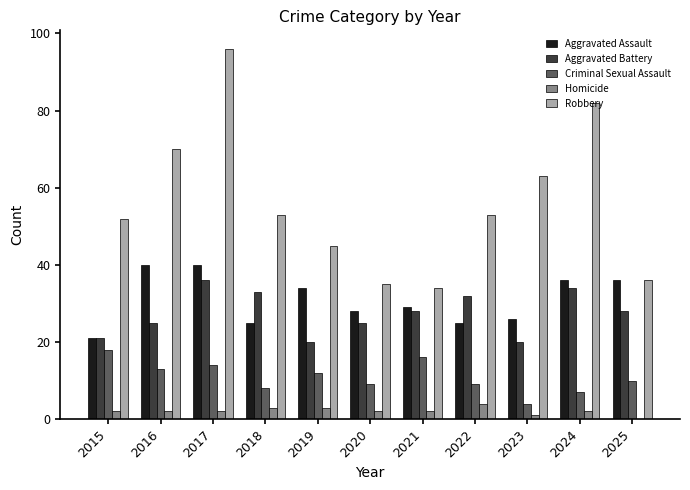

Are the bars horizontal?

No